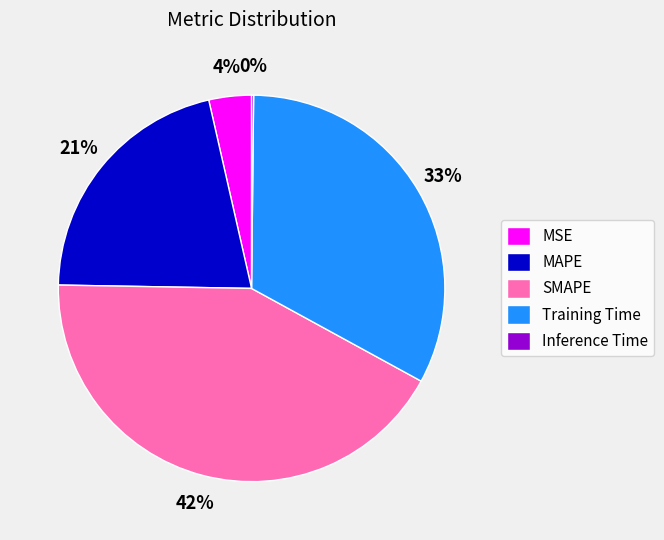

The Training Time slice represents 33% of the pie. True or false?

True